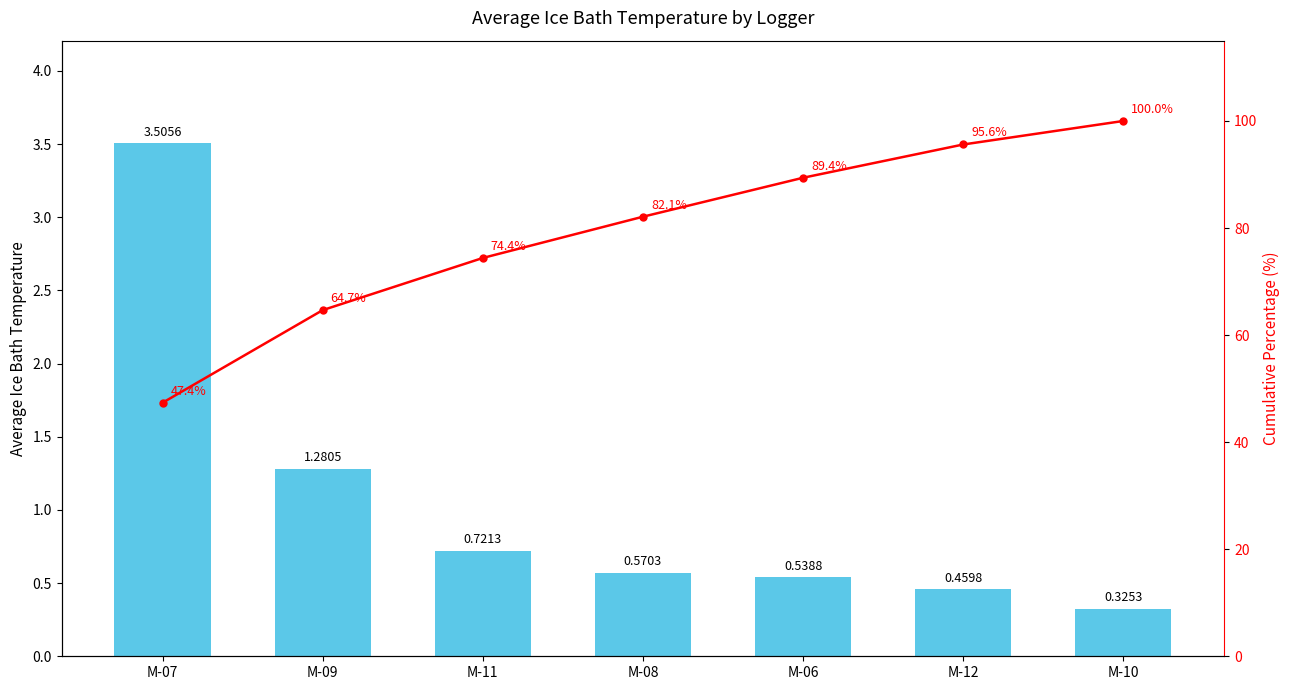

What is the value of the Cumulative % bar at the 1st from the left?

47.4